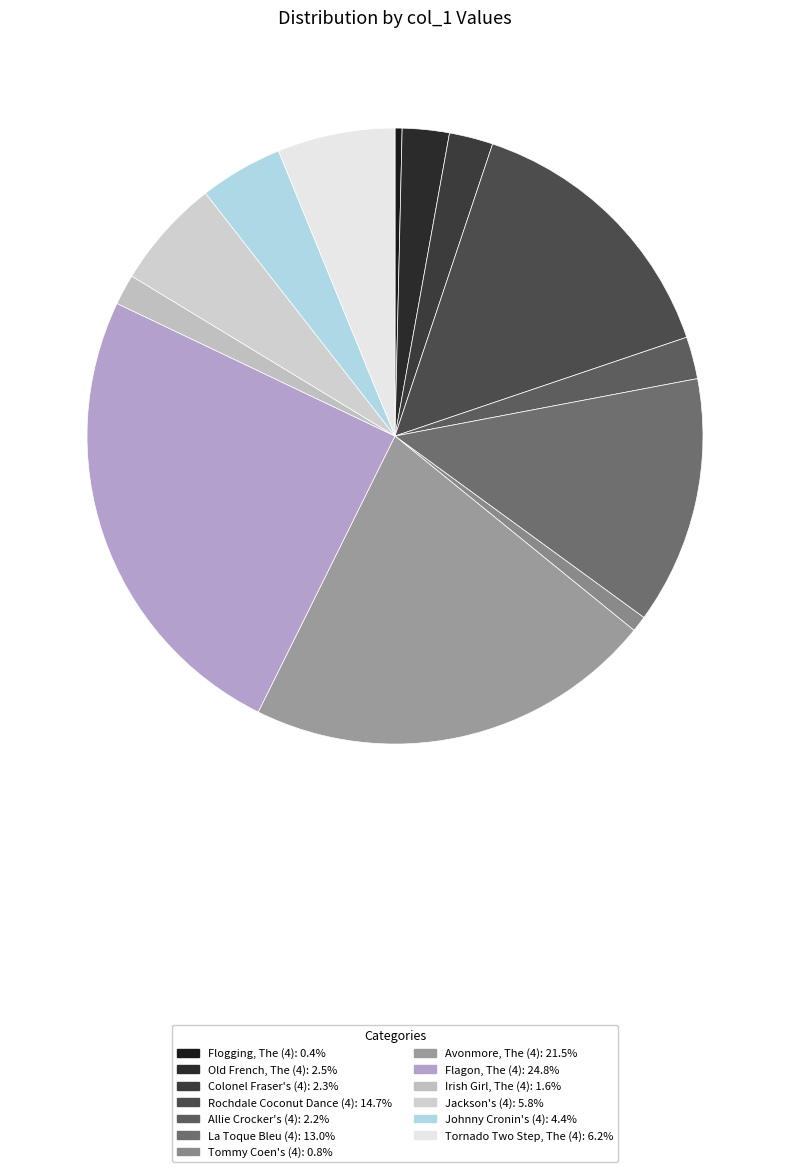

Is it true that Avonmore, The (4) is 21% of the pie?

True